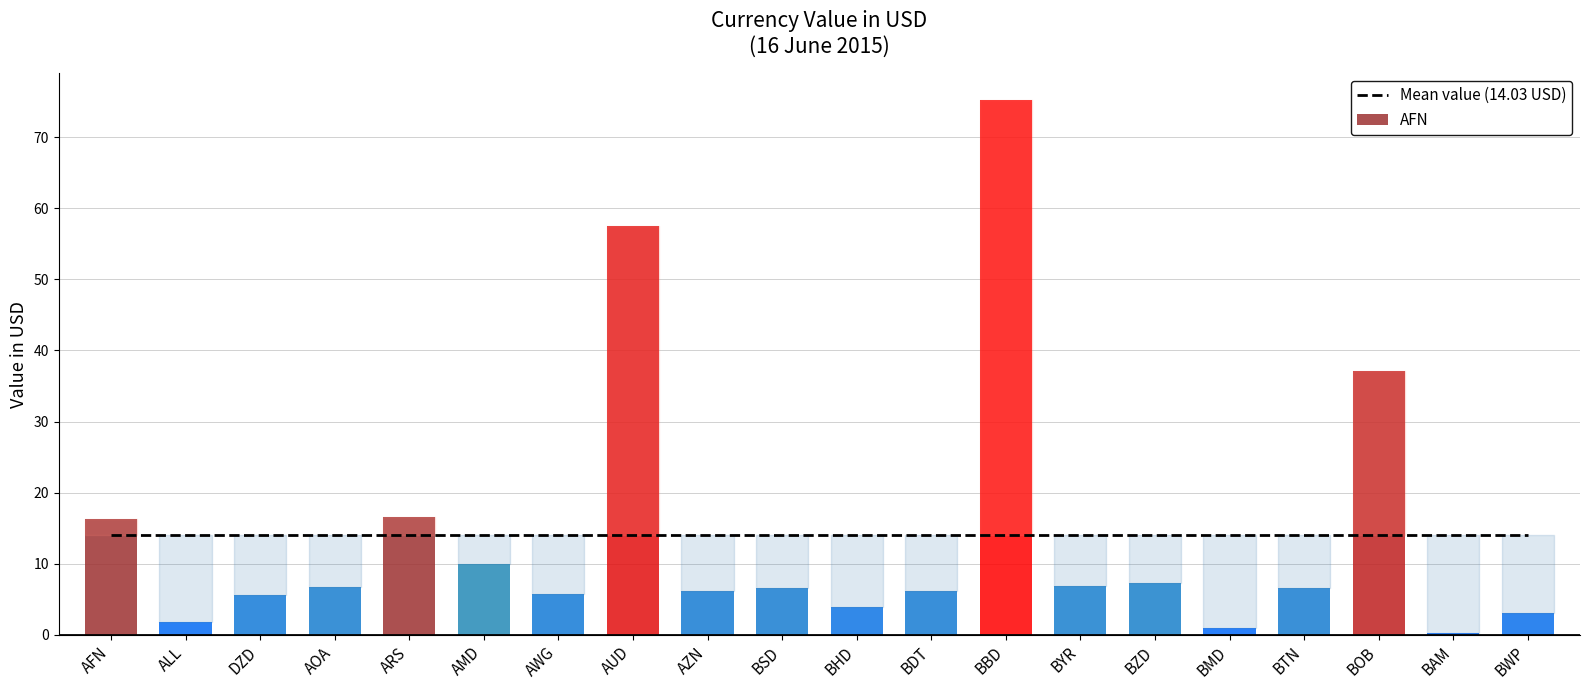

Reading left to right, extract all data points from this chart.

AFN=16.3	ALL=1.8	DZD=5.6	AOA=6.7	ARS=16.5	AMD=9.9	AWG=5.8	AUD=57.5	AZN=6.2	BSD=6.6	BHD=4.0	BDT=6.2	BBD=75.2	BYR=6.9	BZD=7.3	BMD=1.0	BTN=6.6	BOB=37.1	BAM=0.3	BWP=3.0